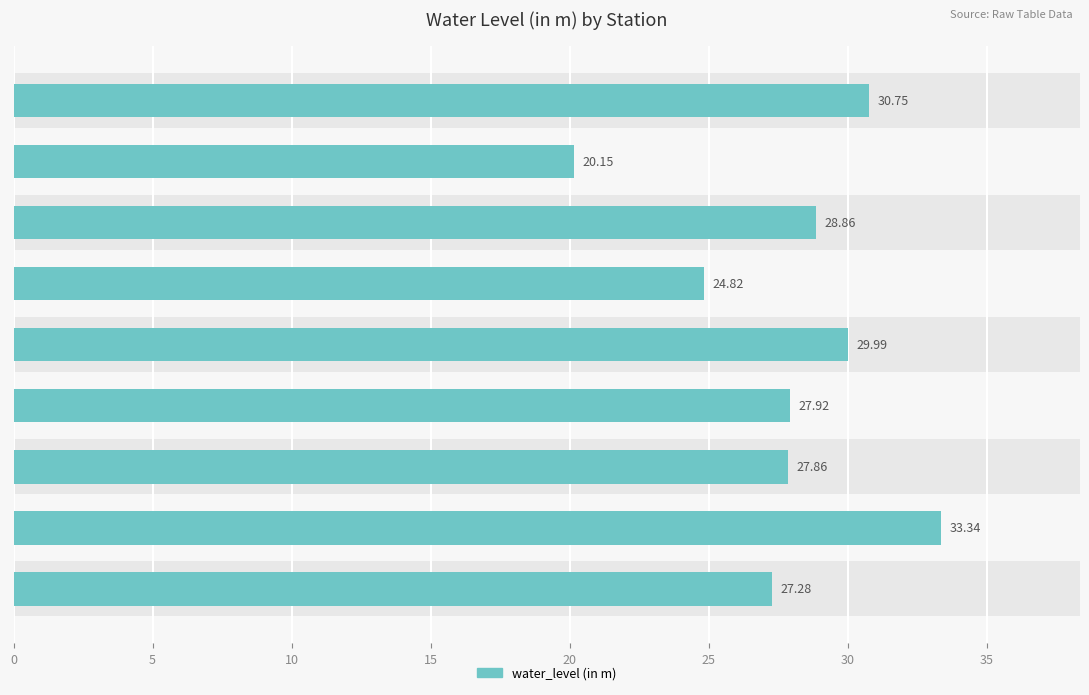

Is it true that the value at 25 is 39.6?

False